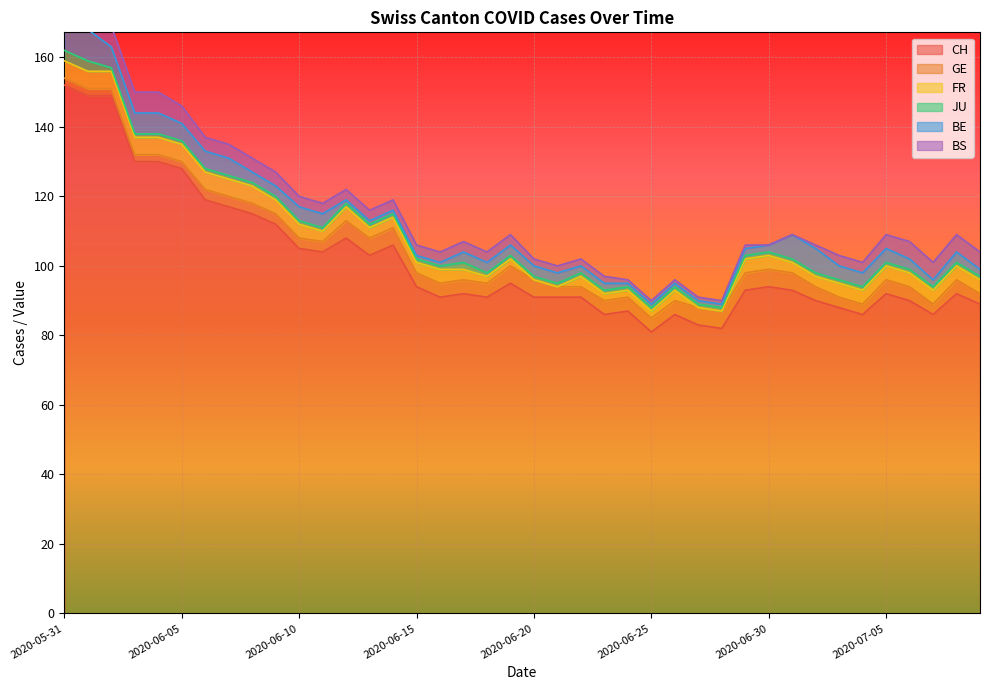

What is the total value across all series at 2020-06-19?

109